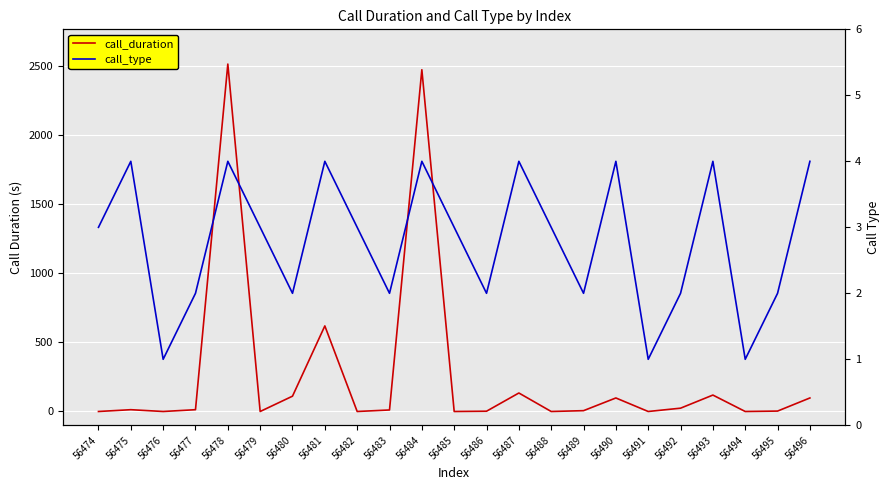

Reading left to right, what are all the values shown in this chart?

call_duration: 0	13	0	13	2517	0	111	620	0	11	2476	0	2	134	0	6	98	0	24	119	0	3	98
call_type: 3	4	1	2	4	3	2	4	3	2	4	3	2	4	3	2	4	1	2	4	1	2	4